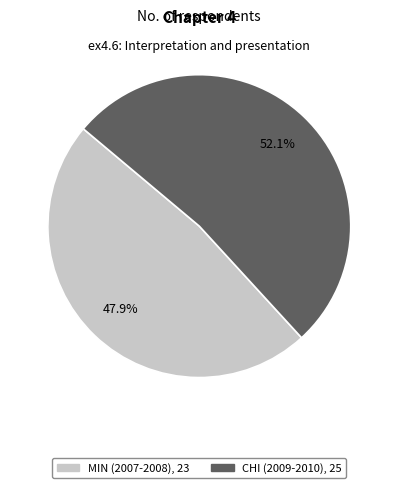

To the nearest percent, what is the difference between the largest and smallest slice percentages?

4%